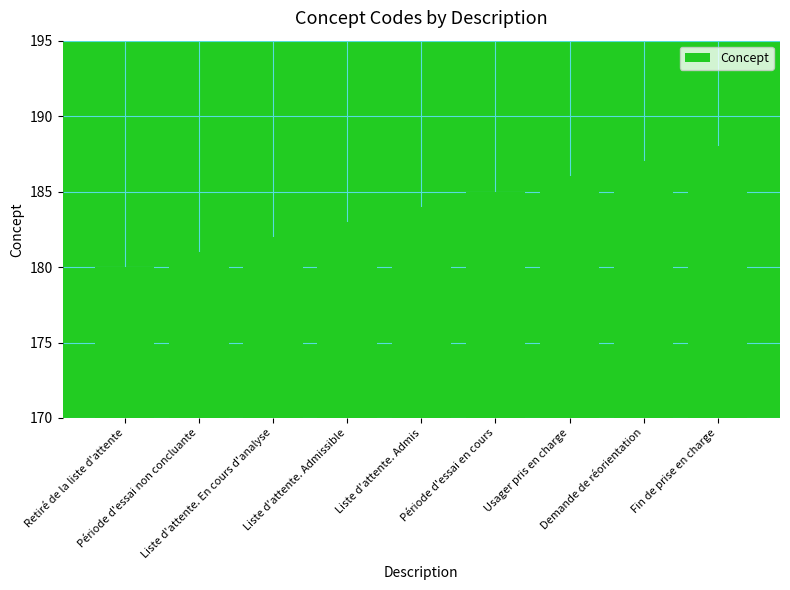

What is the sum of the values at Période d'essai en cours and Liste d'attente. En cours d'analyse?

367